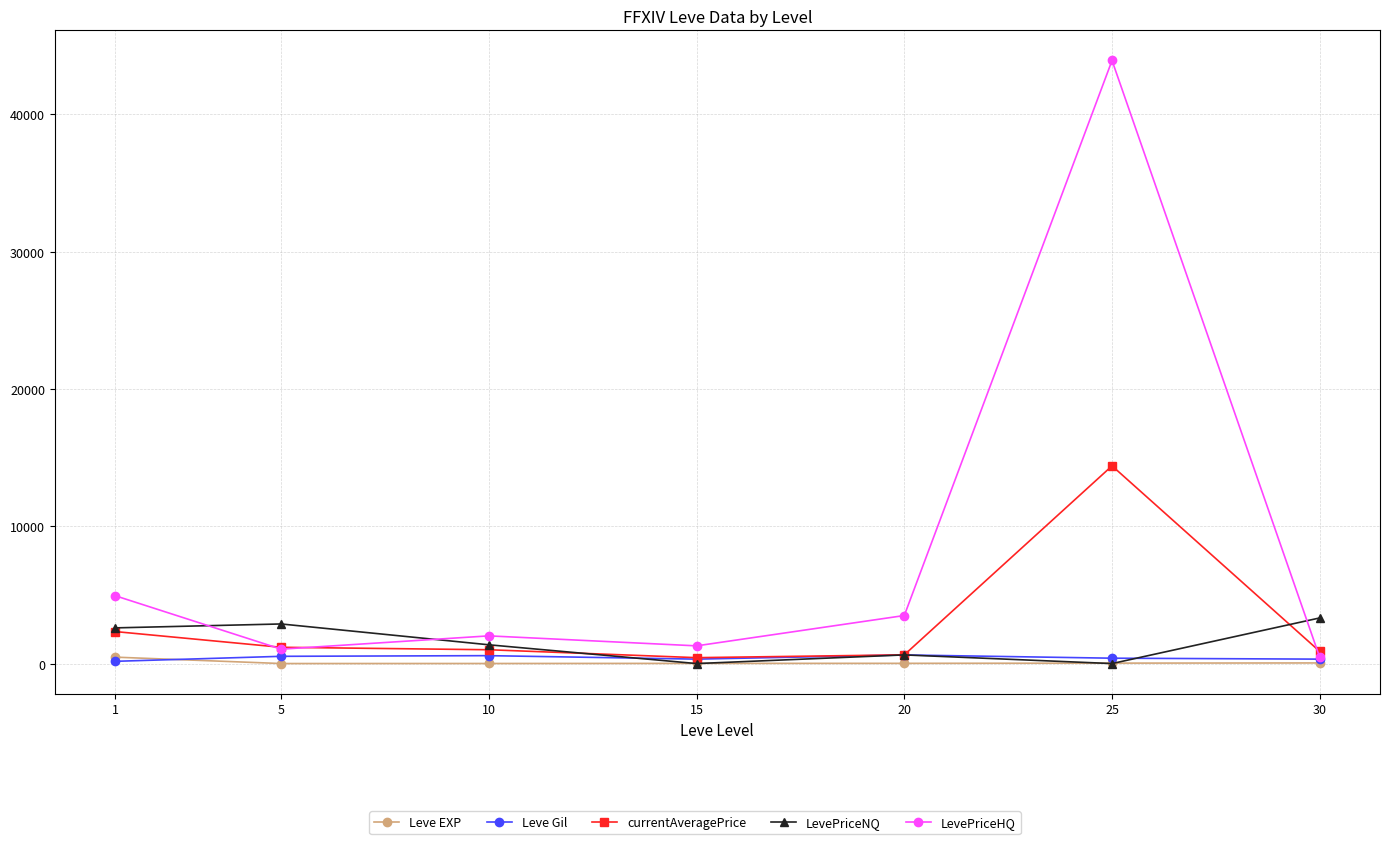

What is the value of the LevePriceHQ point at the 4th from the left?

1290.0